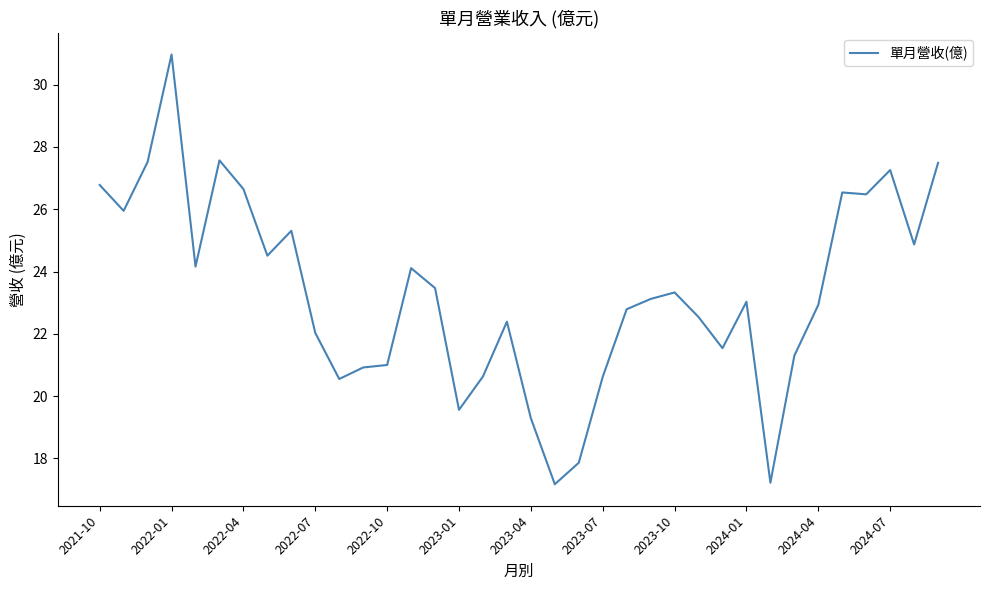

What is the greatest value displayed?

31.0